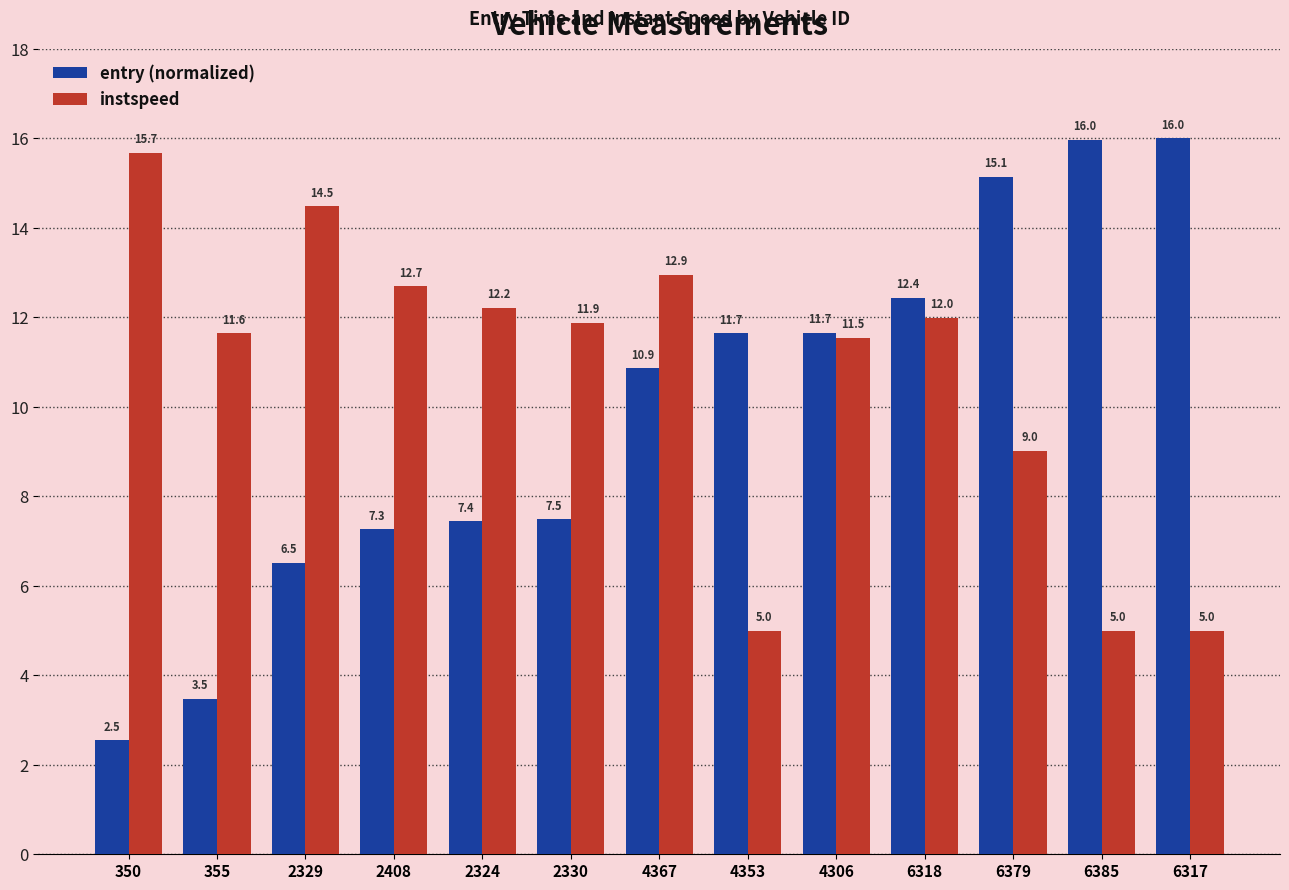

Between 4367 and 6385, which series saw the biggest shift?

instspeed